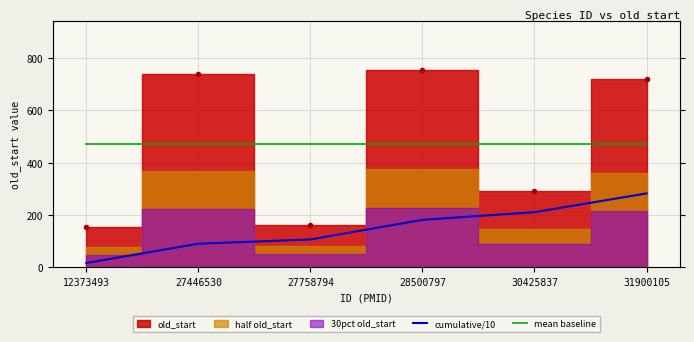

What is the lowest value of the cumulative/10 series?

15.4